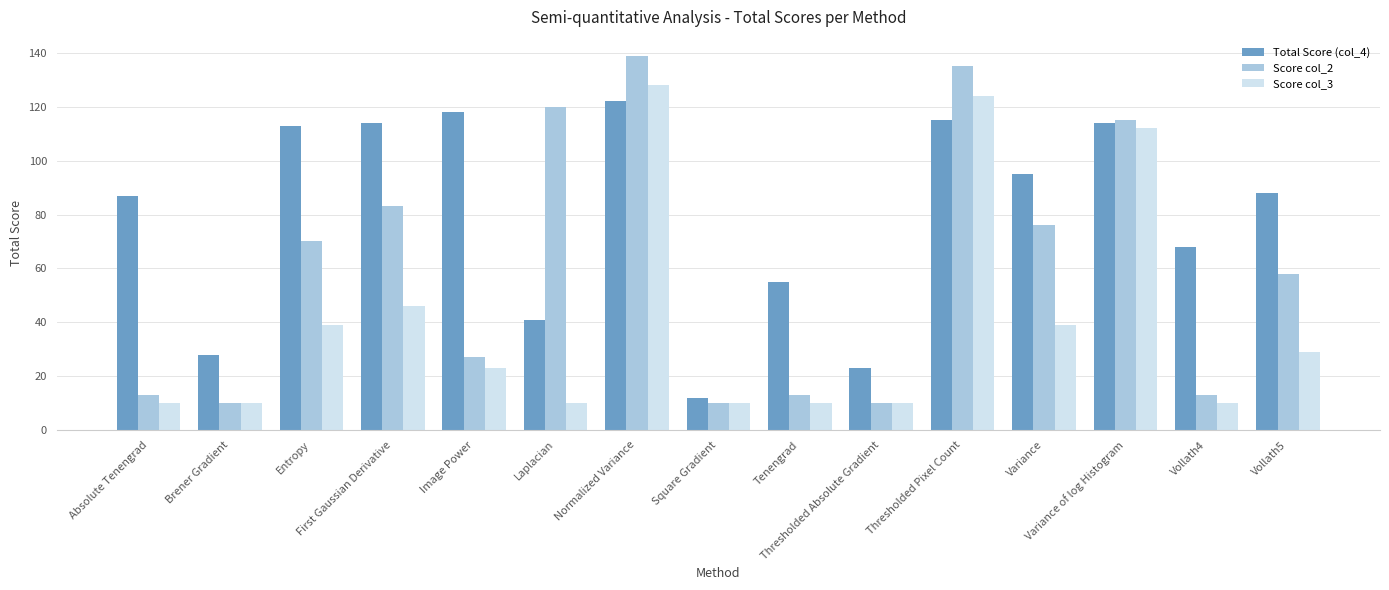

What is the difference between the maximum and minimum values in the Score col_3 series?

118